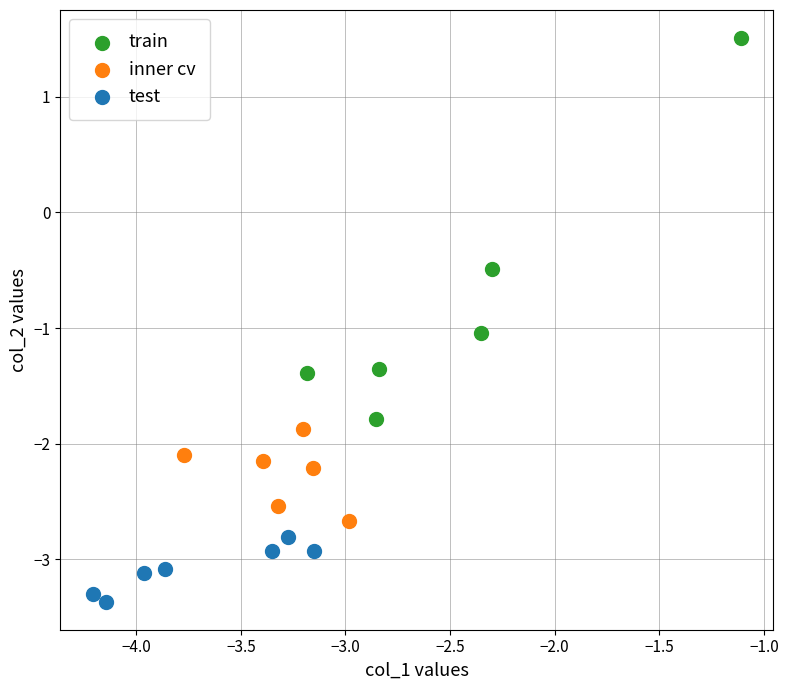

Which series has the widest spread of Y values?

train